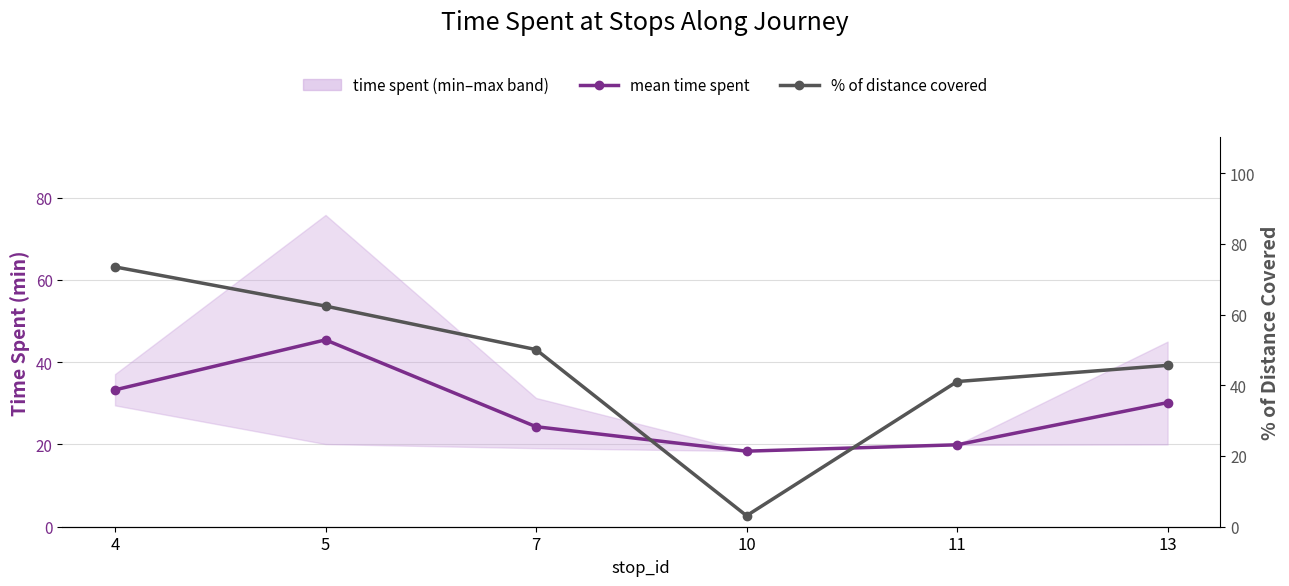

Is the value of % of distance covered at 11 greater than the value of mean time spent at 10?

Yes